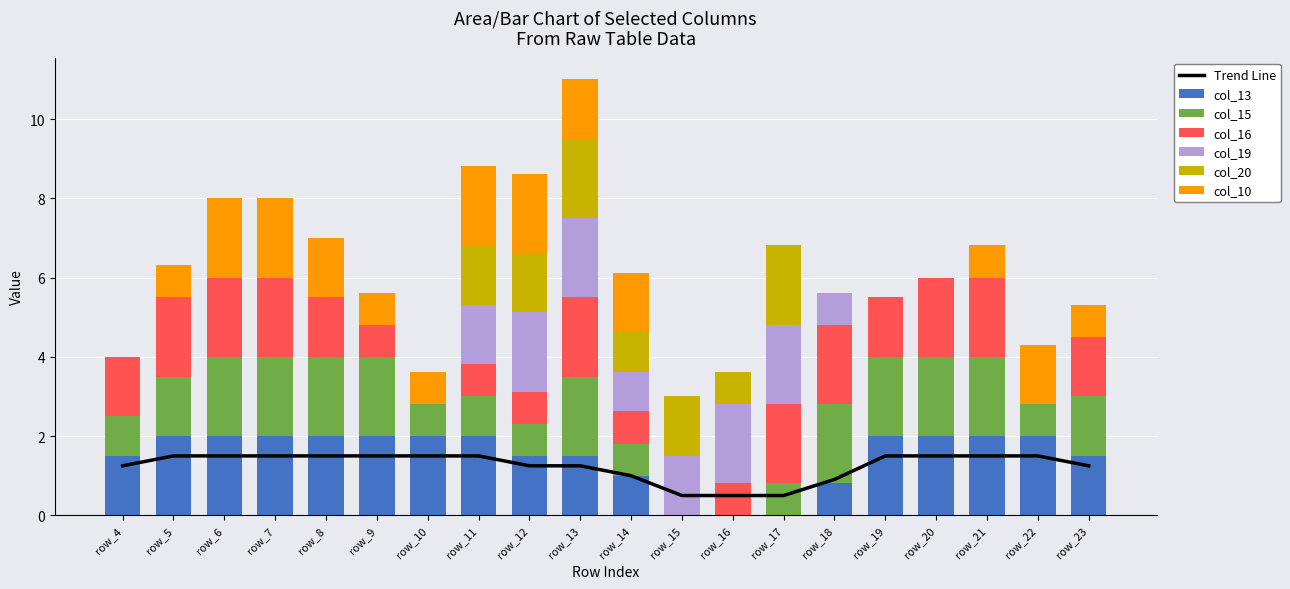

Is it true that col_20 equals 1.5 at row_12?

True